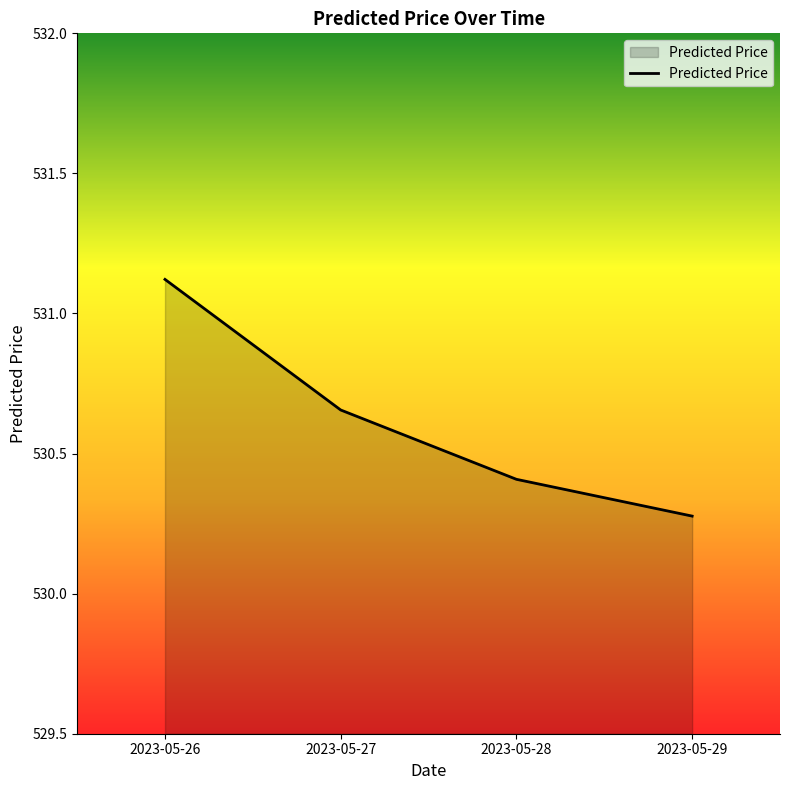

Read the value at 2023-05-26.

531.1